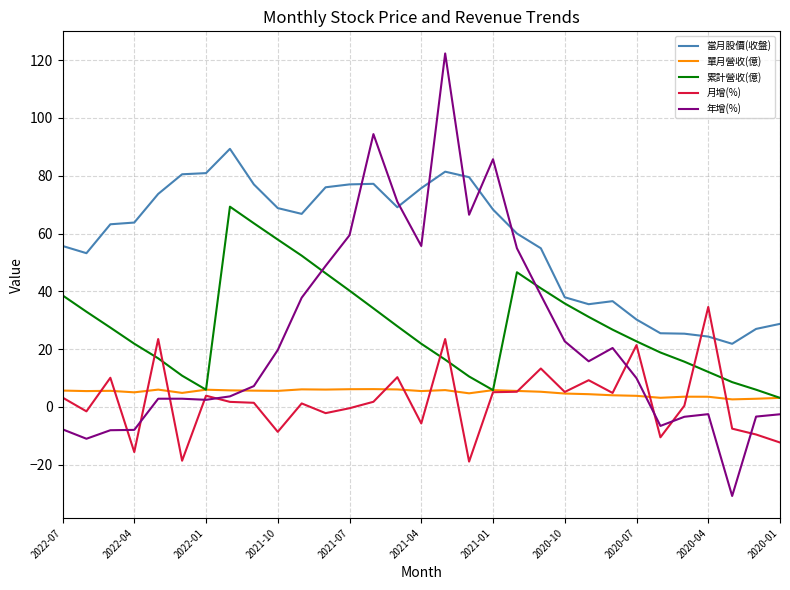

What is the minimum value shown in the chart?

-30.8